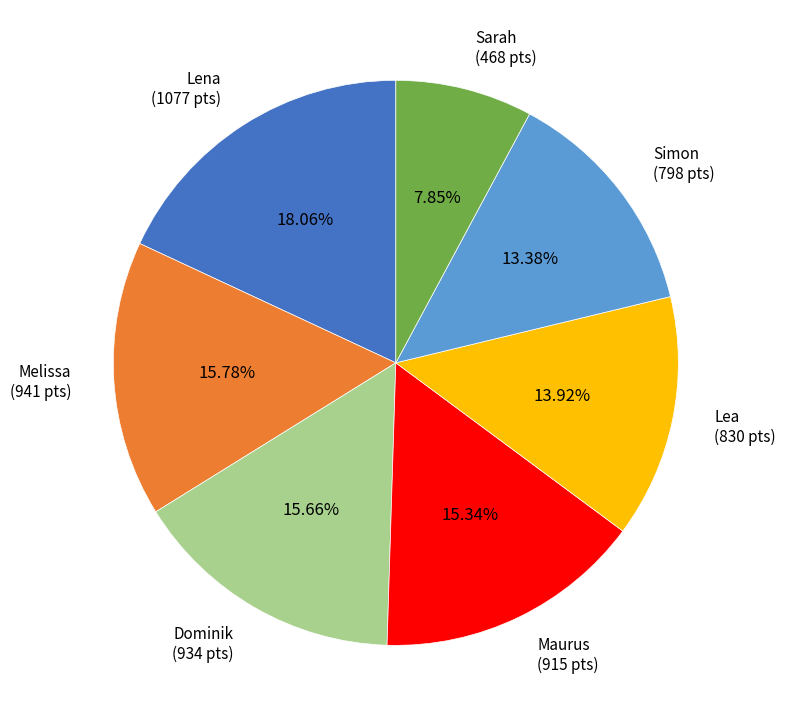

How many slices are in this pie chart?

7